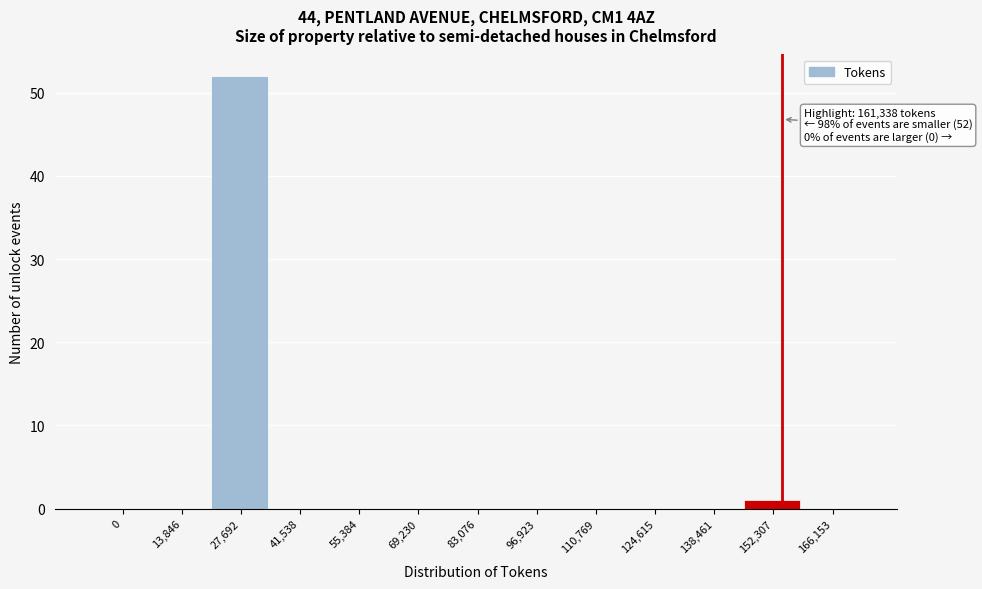

Reading left to right, list all the values displayed in this chart.

0=0	13,846=0	27,692=52	41,538=0	55,384=0	69,230=0	83,076=0	96,923=0	110,769=0	124,615=0	138,461=0	152,307=1	166,153=0